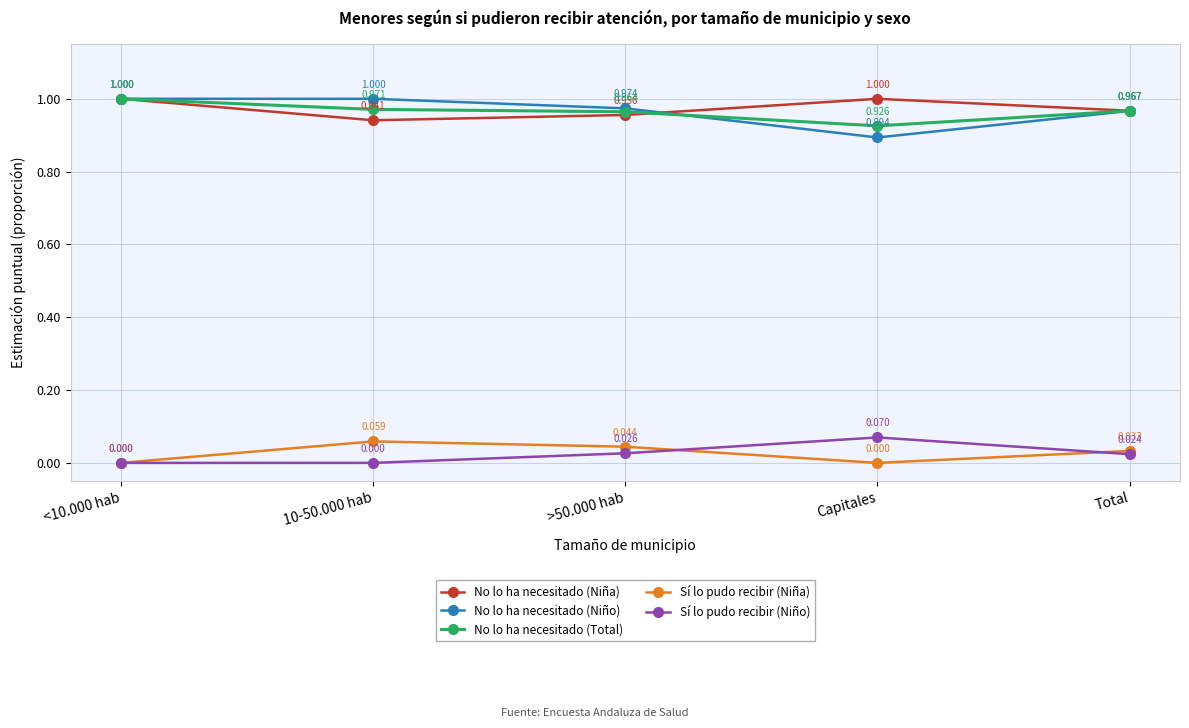

How many categories are shown in the chart?

5